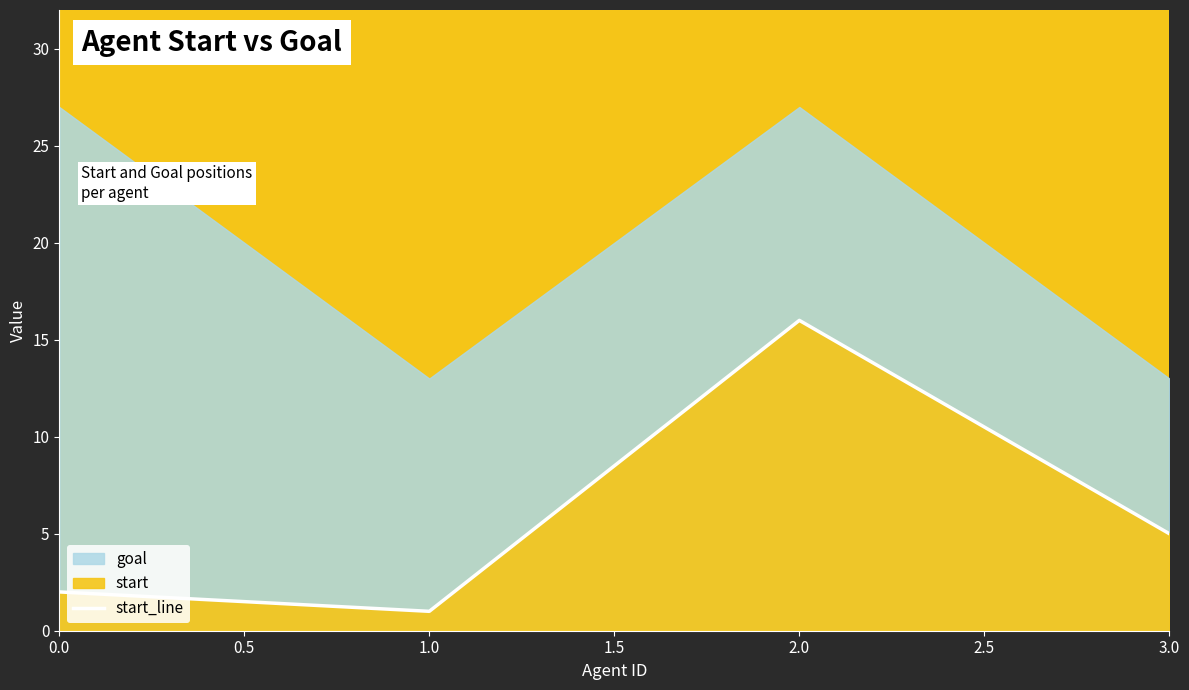

Which category has the lowest value in the start_line series?

1.0